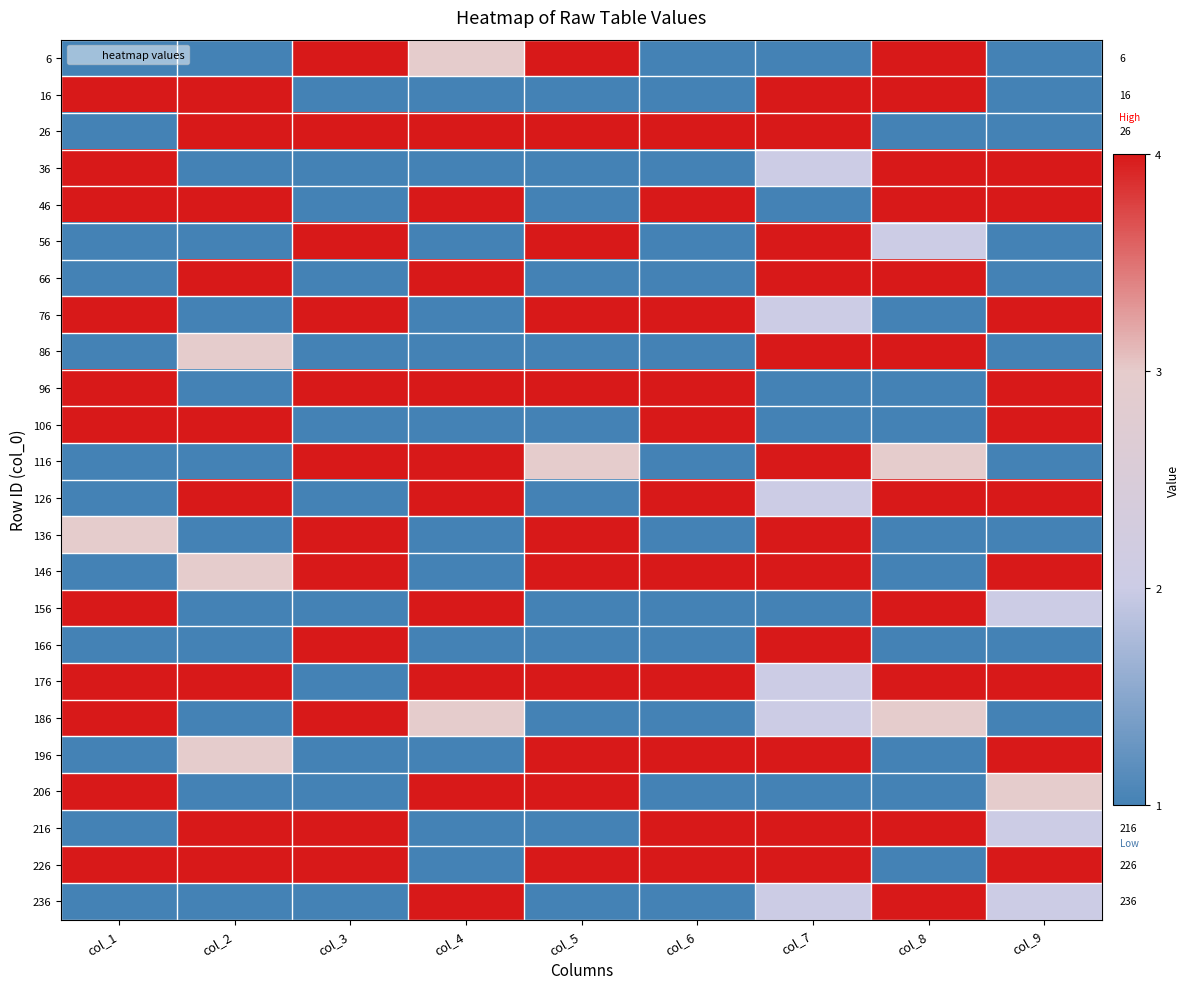

What is the difference between the second highest and second lowest values in the 16 series?

3